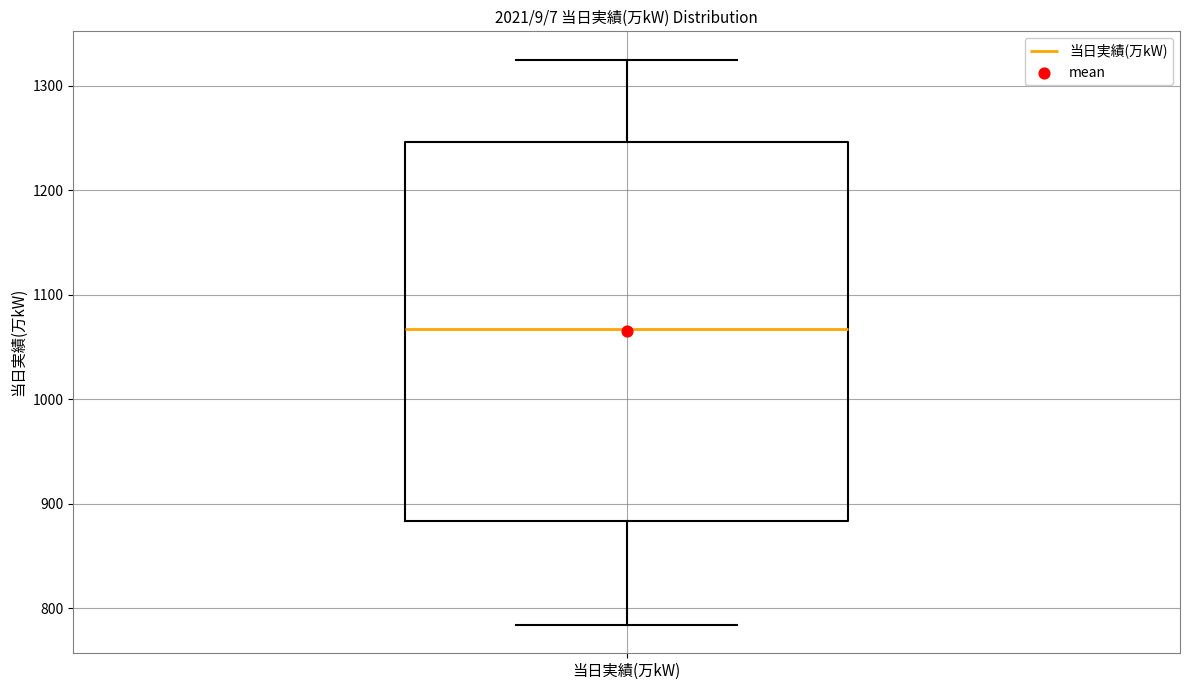

Where does the upper whisker of the box for 当日実績(万kW) end on the y-axis? The values are not printed on the chart, so give them approximately, as read against the axis.

1330